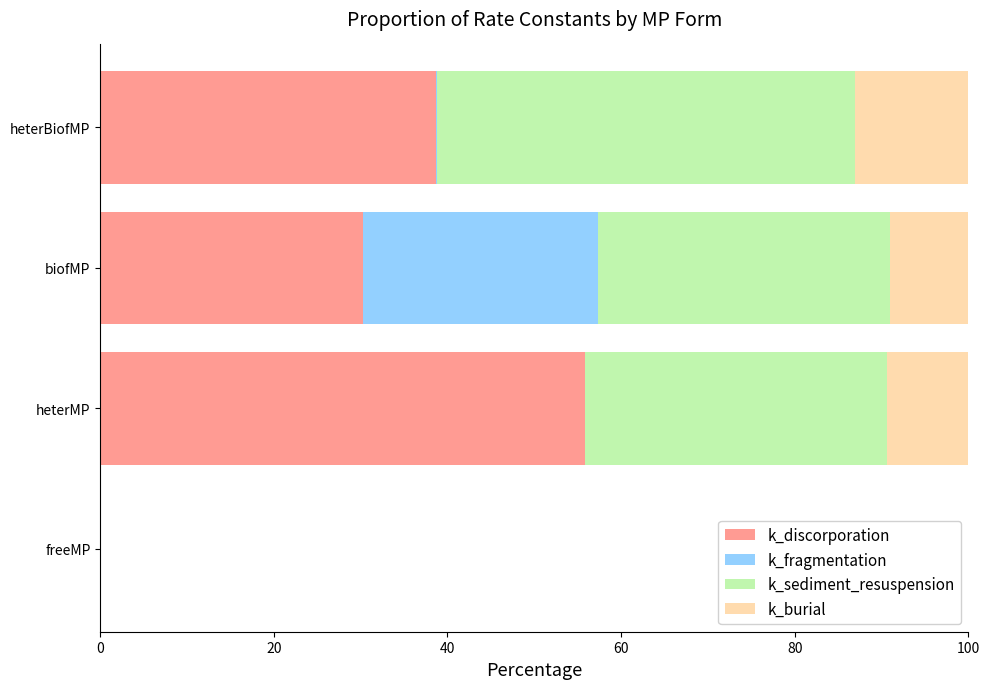

What is the total value across all series at biofMP?

100.0